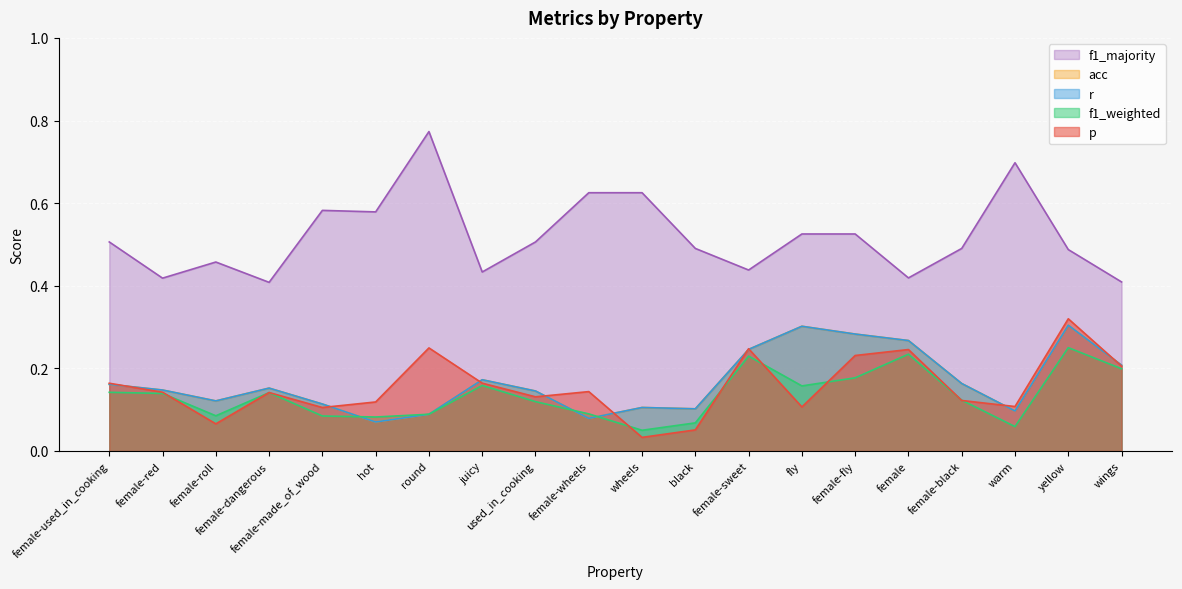

Is the value of acc at female-sweet greater than the value of f1_majority at wheels?

No